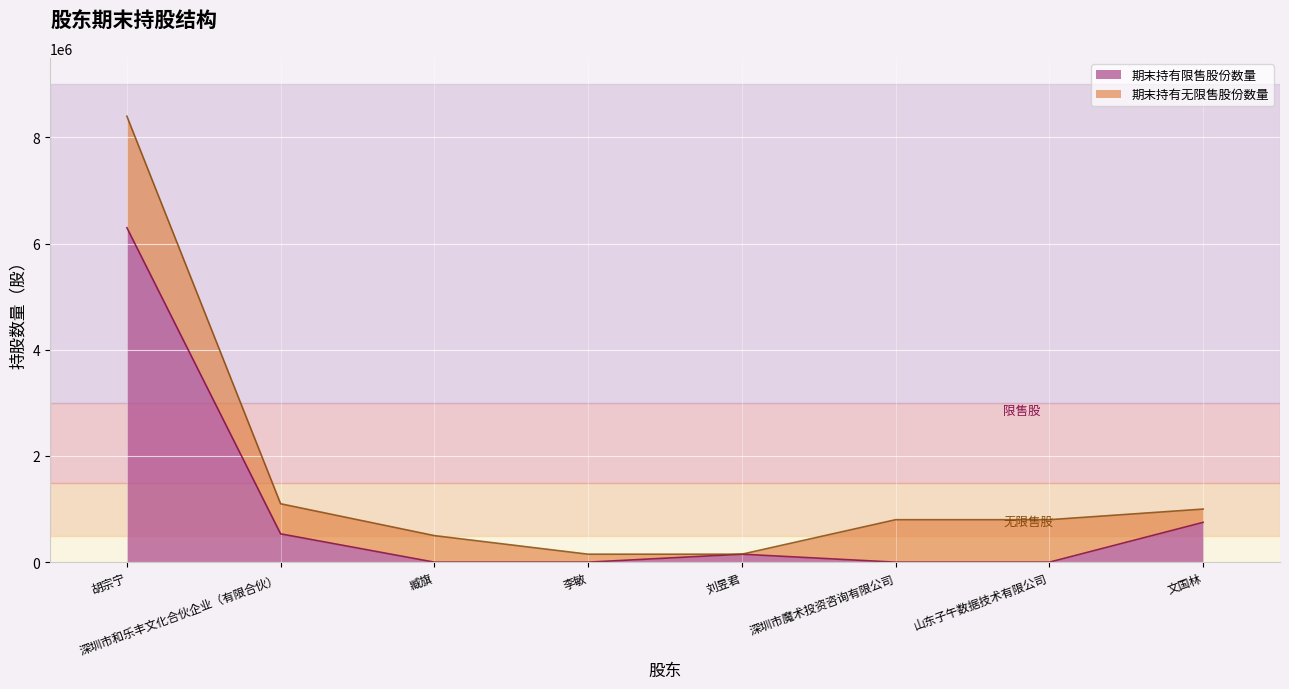

Does the chart display data point markers on the line(s)?

No